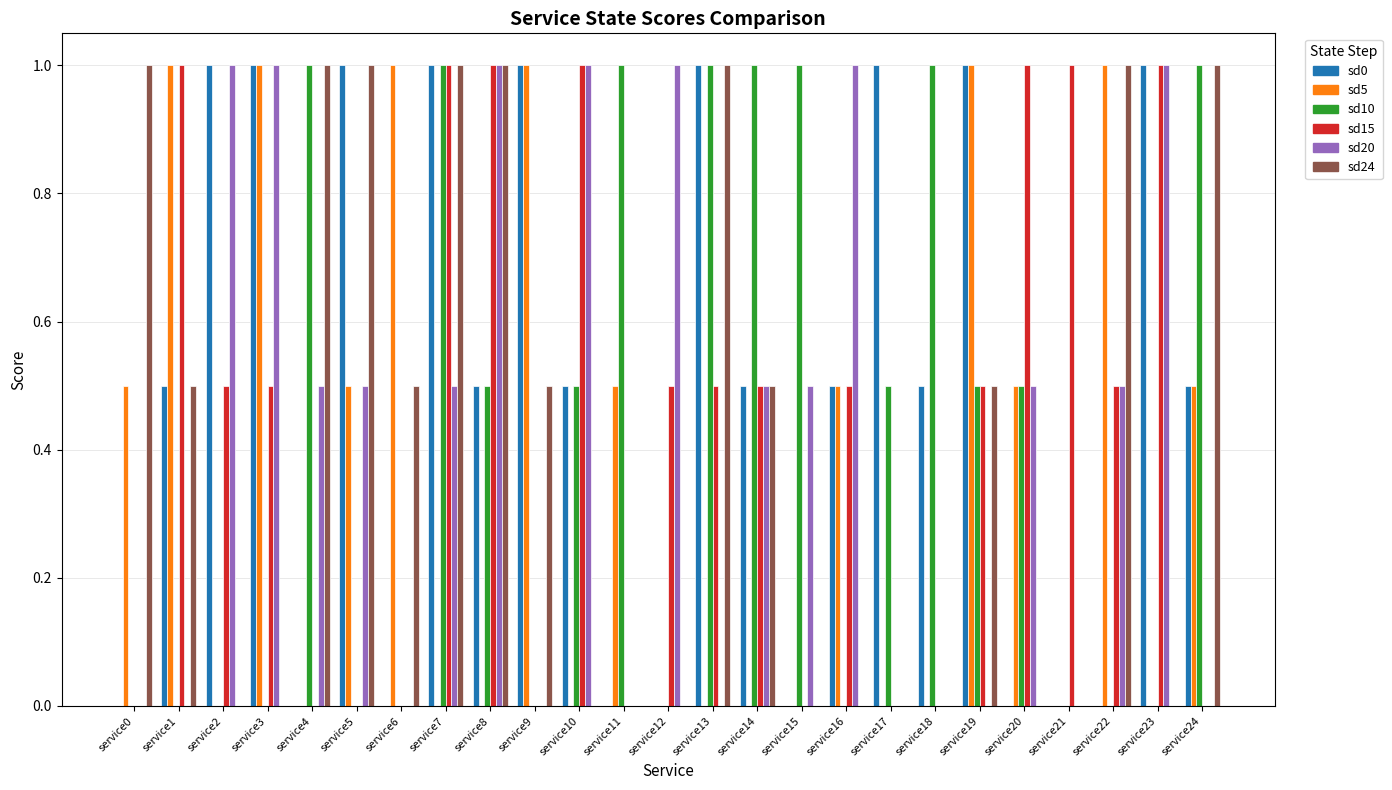

What is the maximum value shown in the chart?

1.0